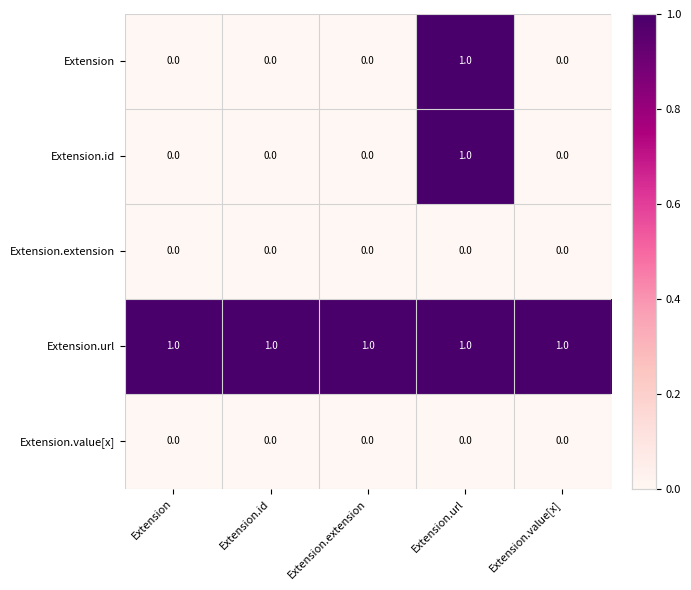

Which category has the highest value in the Extension series?

Extension.url